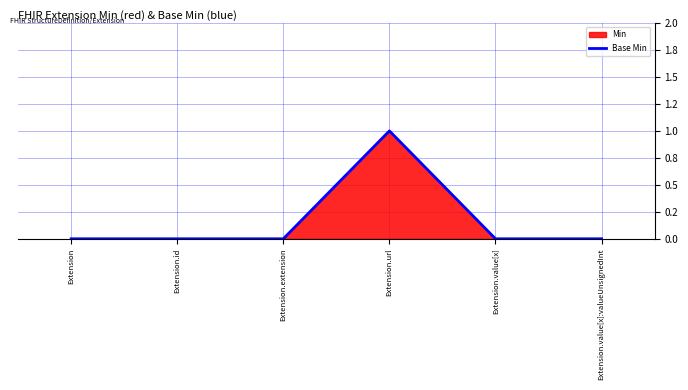

Where is the data nearest to the value 0?

Extension